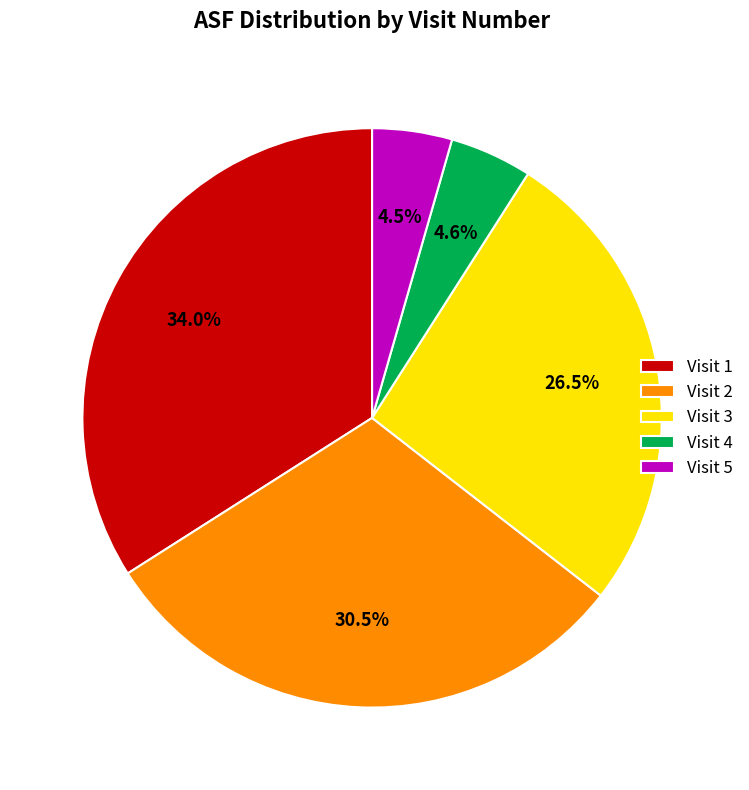

How many slices are in this pie chart?

5